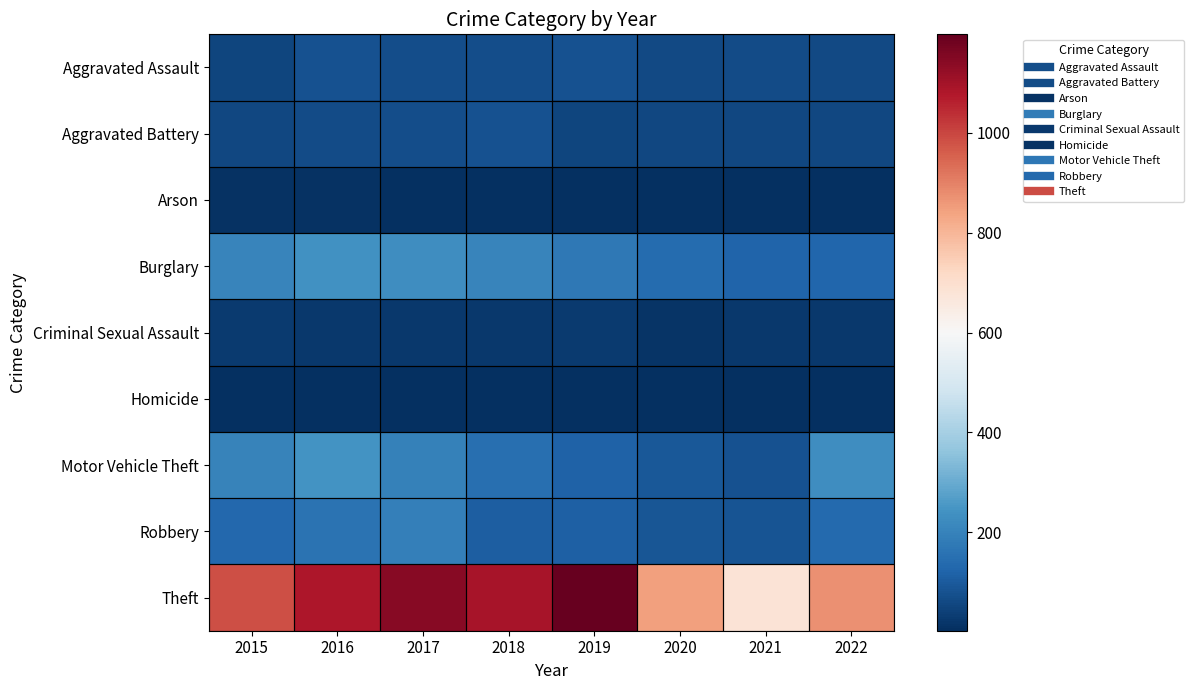

Reading right to left, extract all data points from this chart.

Aggravated Assault: 2022=59	2021=64	2020=61	2019=78	2018=70	2017=71	2016=81	2015=50
Aggravated Battery: 2022=56	2021=58	2020=55	2019=50	2018=81	2017=69	2016=64	2015=56
Arson: 2022=3	2021=6	2020=7	2019=5	2018=7	2017=7	2016=12	2015=9
Burglary: 2022=125	2021=124	2020=140	2019=173	2018=206	2017=230	2016=239	2015=205
Criminal Sexual Assault: 2022=23	2021=23	2020=13	2019=29	2018=24	2017=22	2016=24	2015=28
Homicide: 2022=6	2021=6	2020=5	2019=4	2018=4	2017=4	2016=4	2015=5
Motor Vehicle Theft: 2022=231	2021=78	2020=95	2019=117	2018=151	2017=198	2016=244	2015=202
Robbery: 2022=138	2021=85	2020=89	2019=113	2018=108	2017=192	2016=161	2015=132
Theft: 2022=871	2021=682	2020=843	2019=1197	2018=1090	2017=1143	2016=1081	2015=987